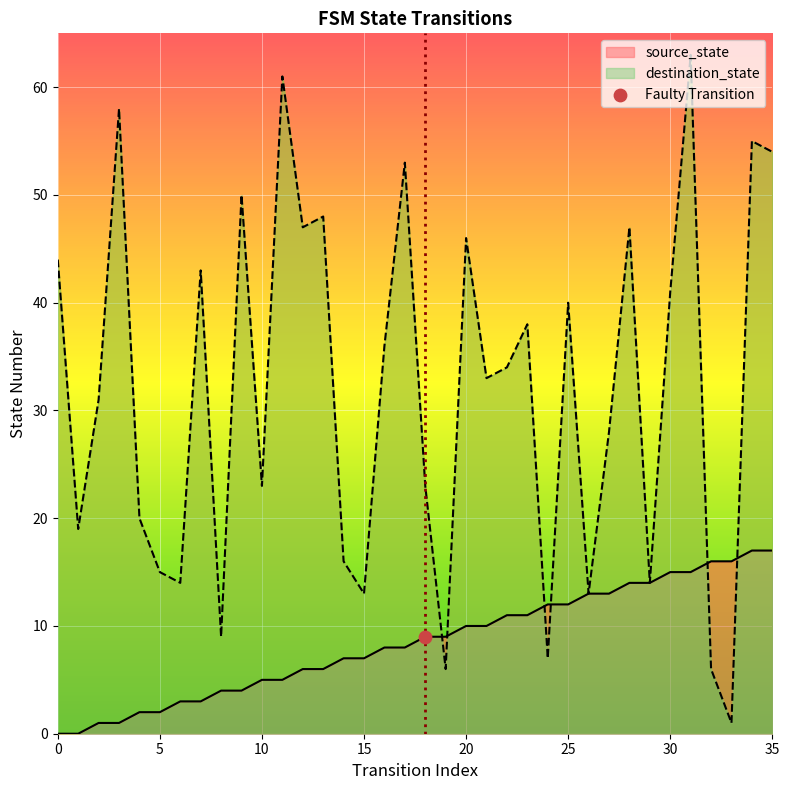

What is the total value across all series at 0?

44